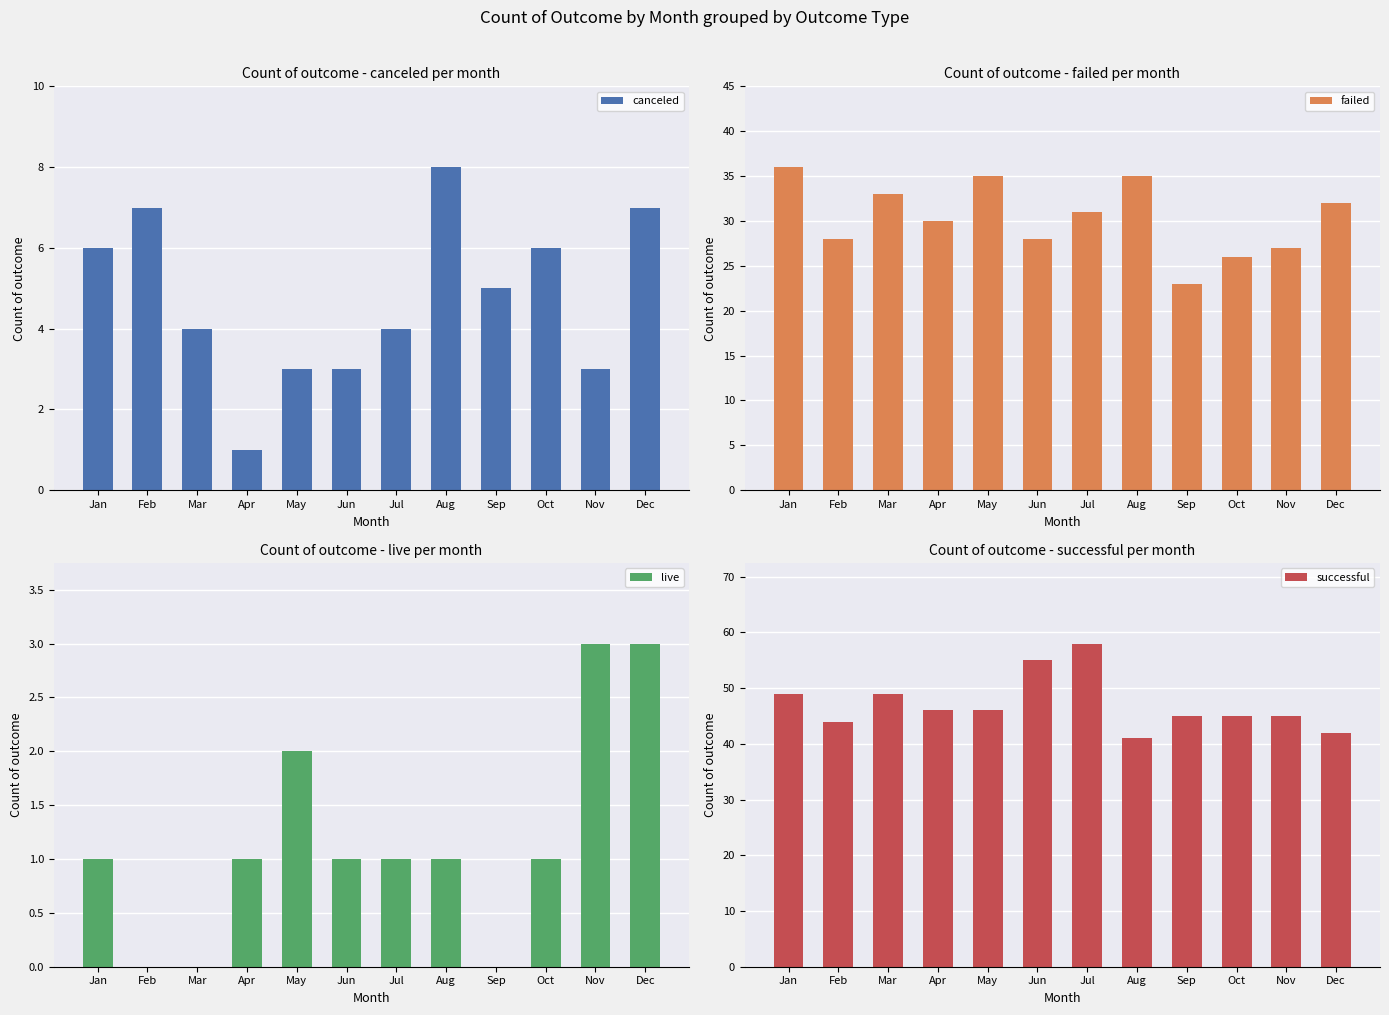

Reading left to right, extract all data points from this chart.

canceled: 6	7	4	1	3	3	4	8	5	6	3	7
failed: 36	28	33	30	35	28	31	35	23	26	27	32
live: 1	0	0	1	2	1	1	1	0	1	3	3
successful: 49	44	49	46	46	55	58	41	45	45	45	42